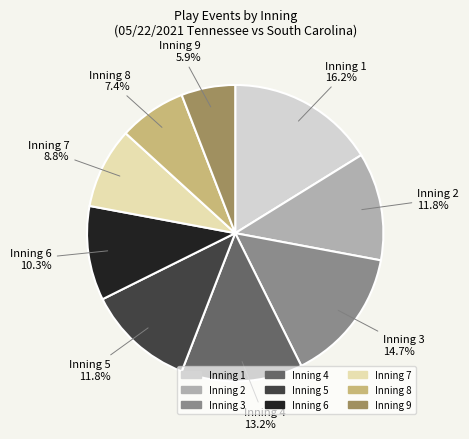

Is there any slice that represents more than half of the pie?

No